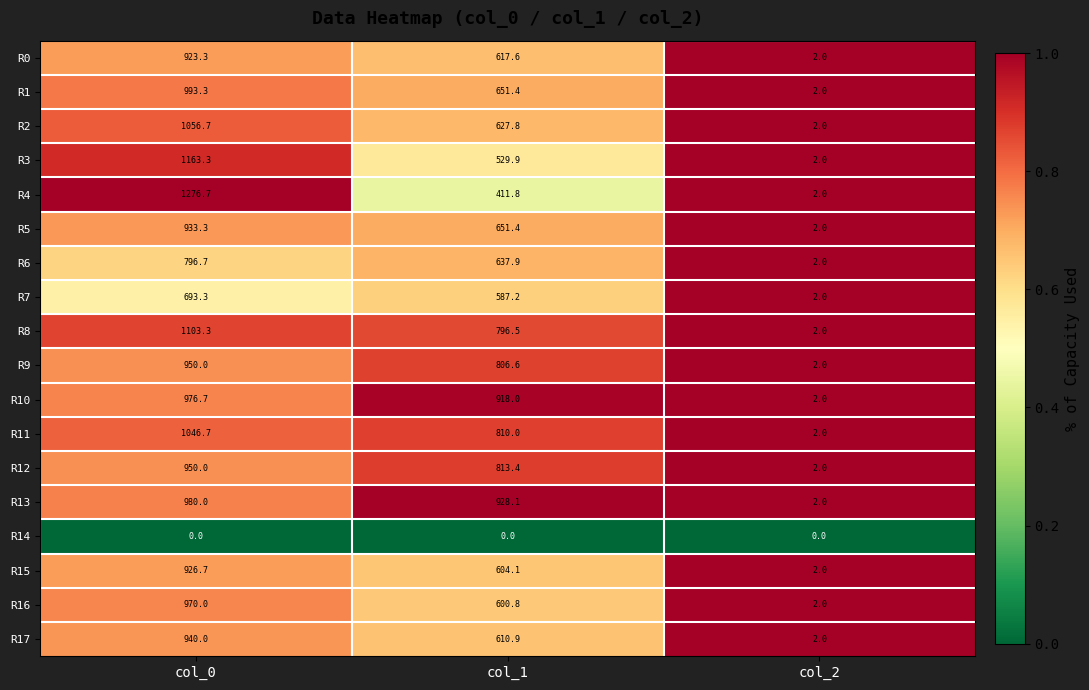

What is the maximum value shown in the chart?

1276.7